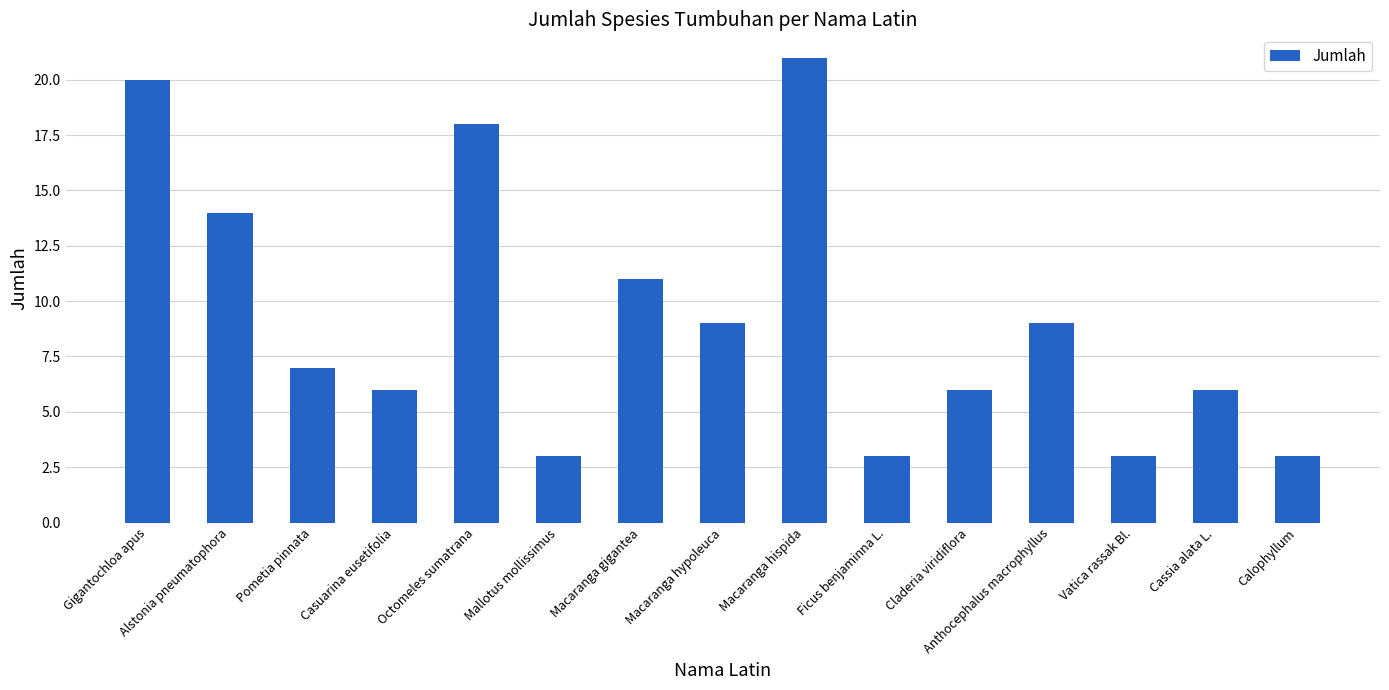

What position from the left is Macaranga hispida?

9